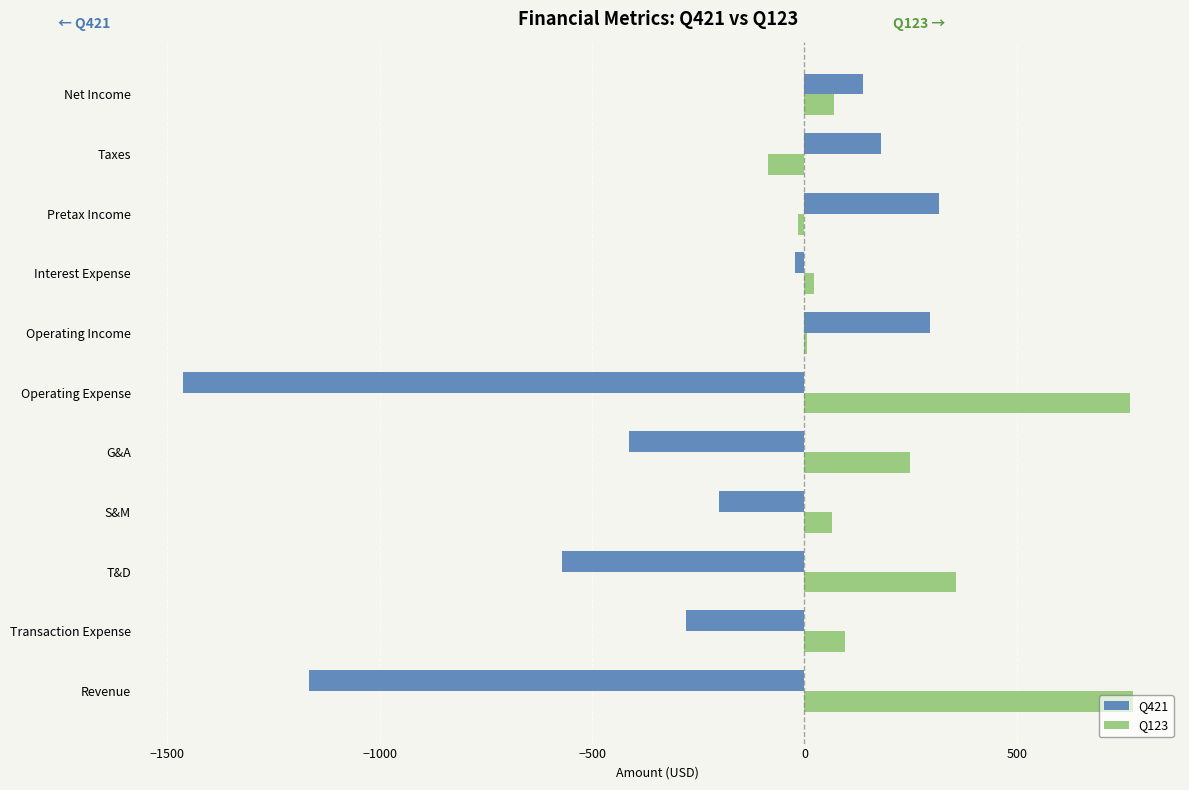

True or false: Q421 has a value of 151.2 at Operating Income.

False